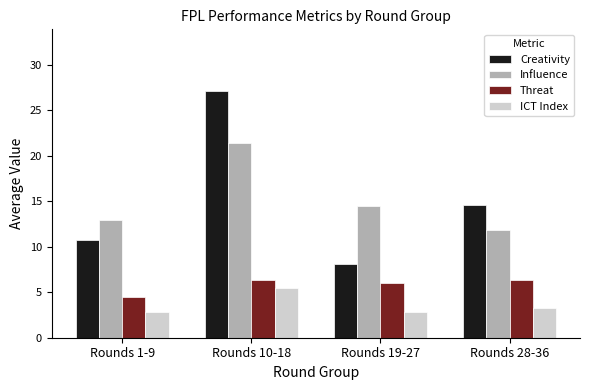

What is the difference between the maximum and minimum values in the ICT Index series?

2.7